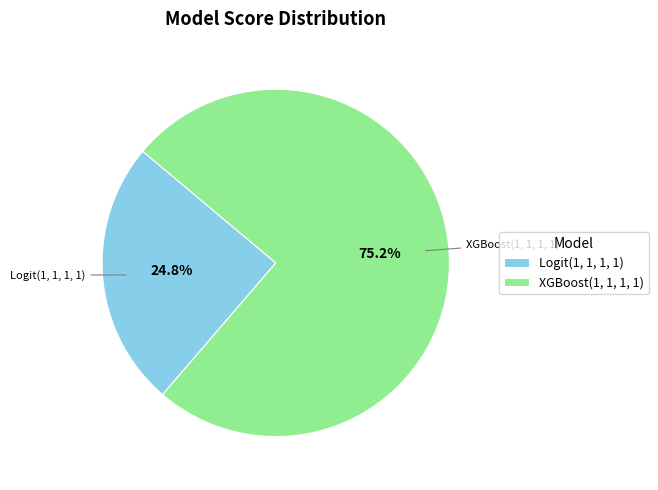

To the nearest percent, what is the combined percentage of Logit(1, 1, 1, 1) and XGBoost(1, 1, 1, 1)?

100%